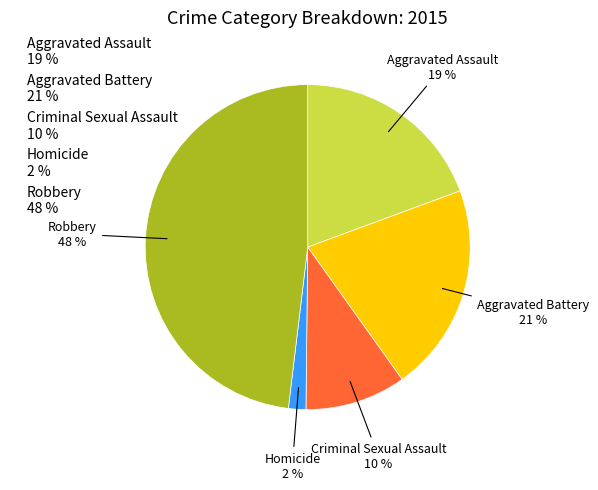

Which category has the biggest portion of the pie?

Robbery